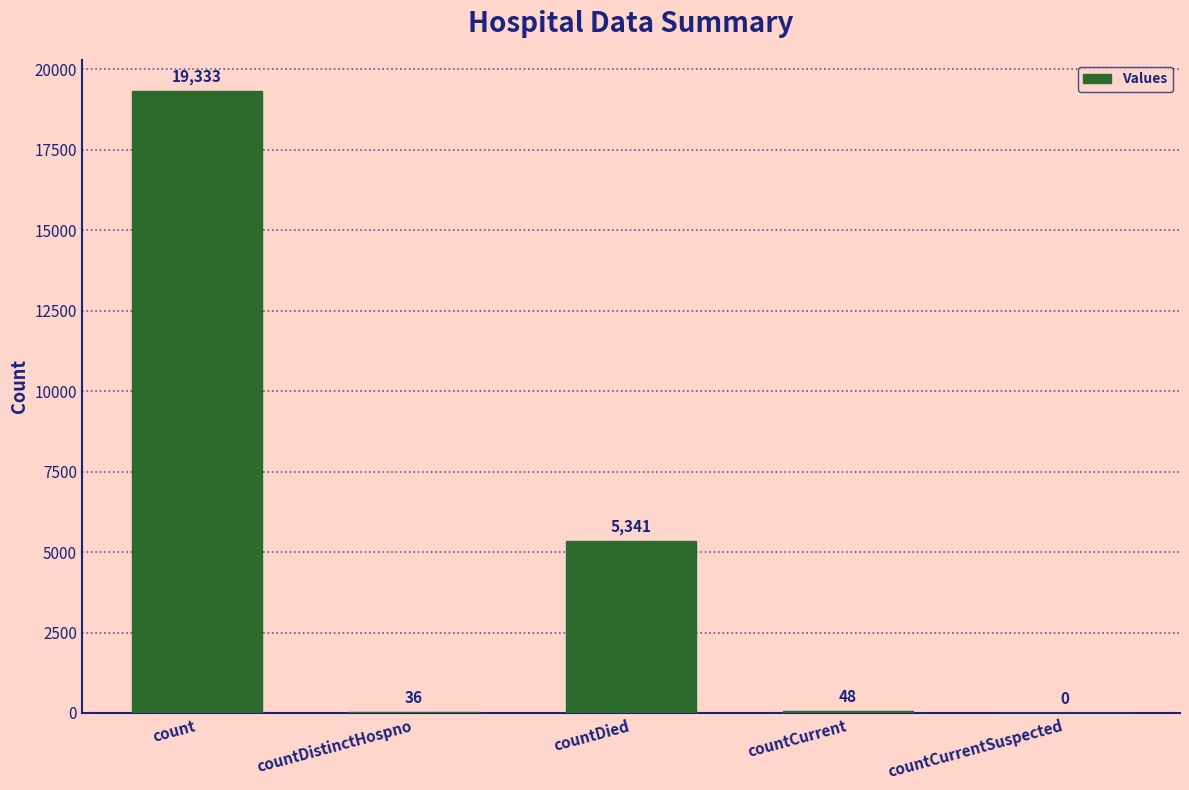

Count the number of categories in the chart.

5